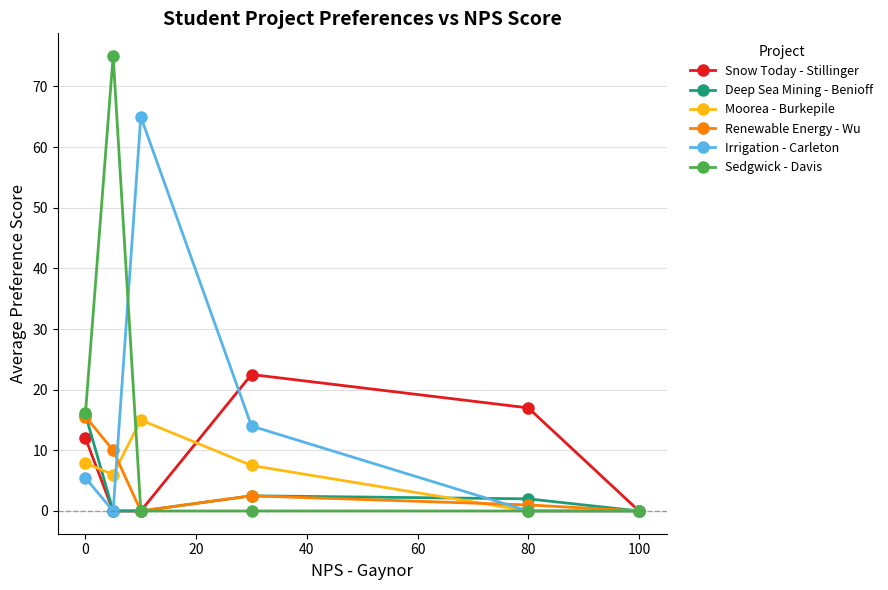

What is the highest value of the Irrigation - Carleton series?

65.0